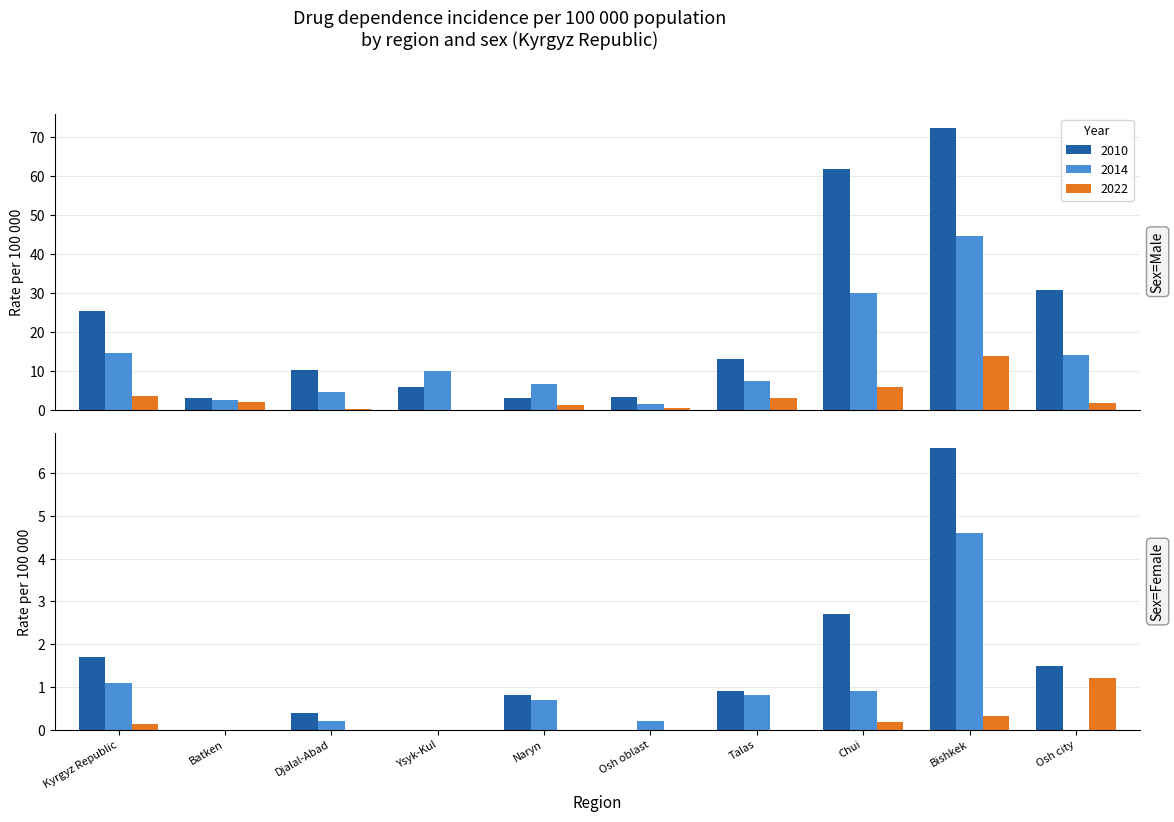

What is the label of the 1st bar from the right?

Osh city